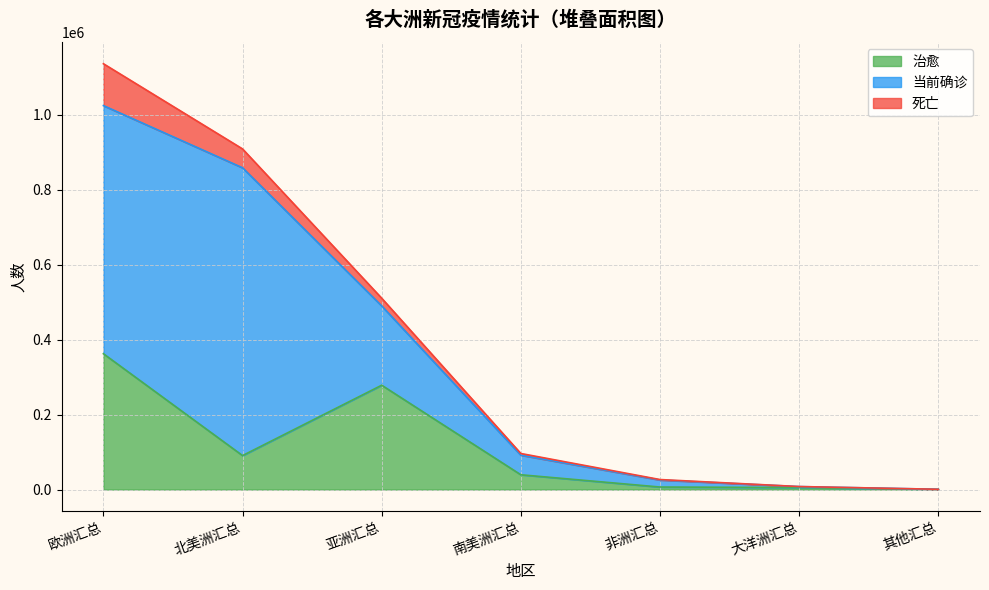

What is the average value of the 当前确诊 series?

244942